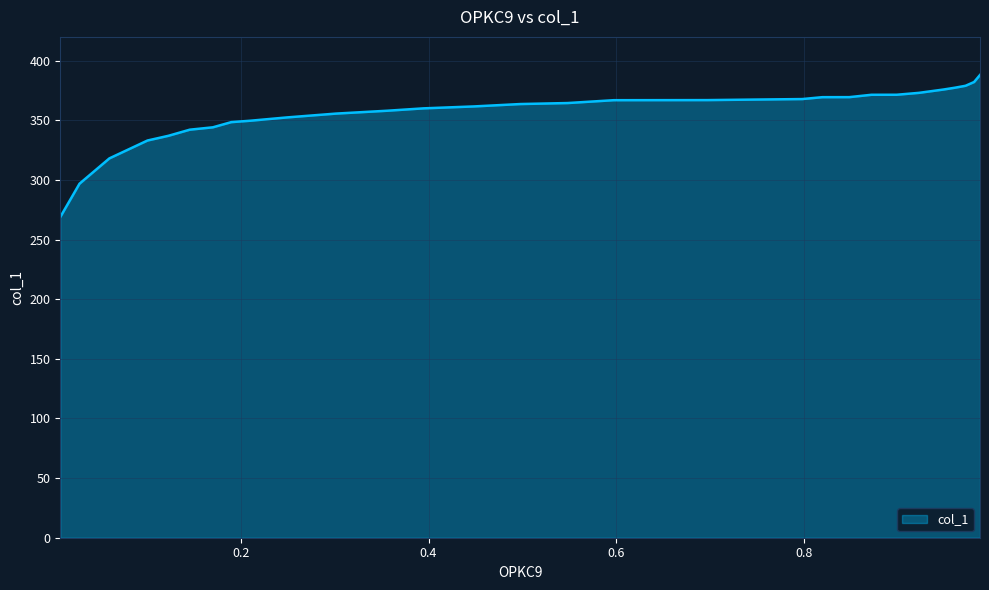

What is the minimum value shown in the chart?

268.9